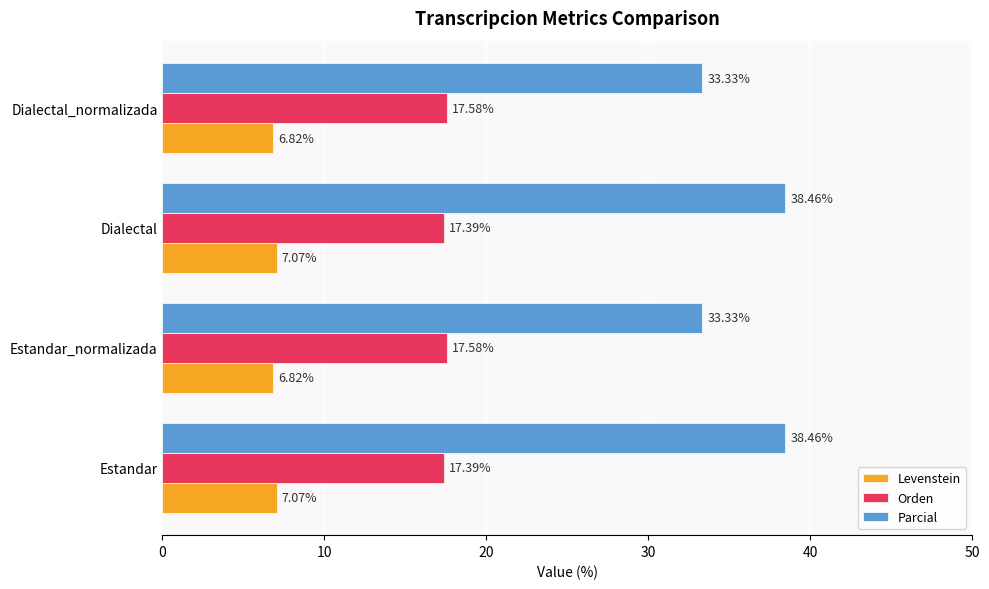

What are all the series names shown in the legend?

Levenstein, Orden, Parcial